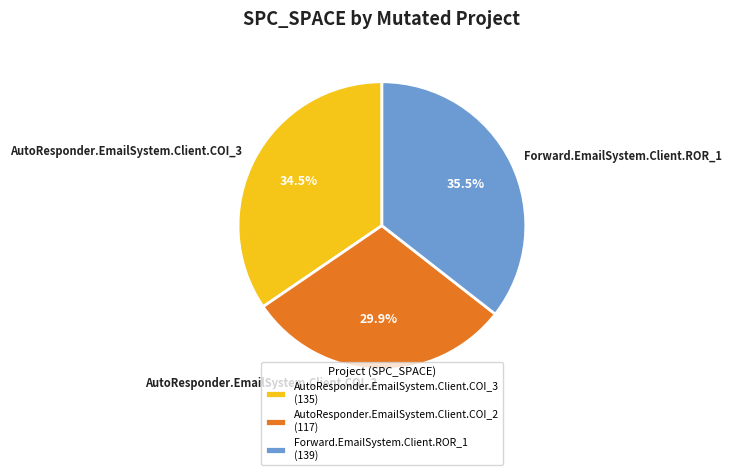

Is there a majority slice in this chart?

No